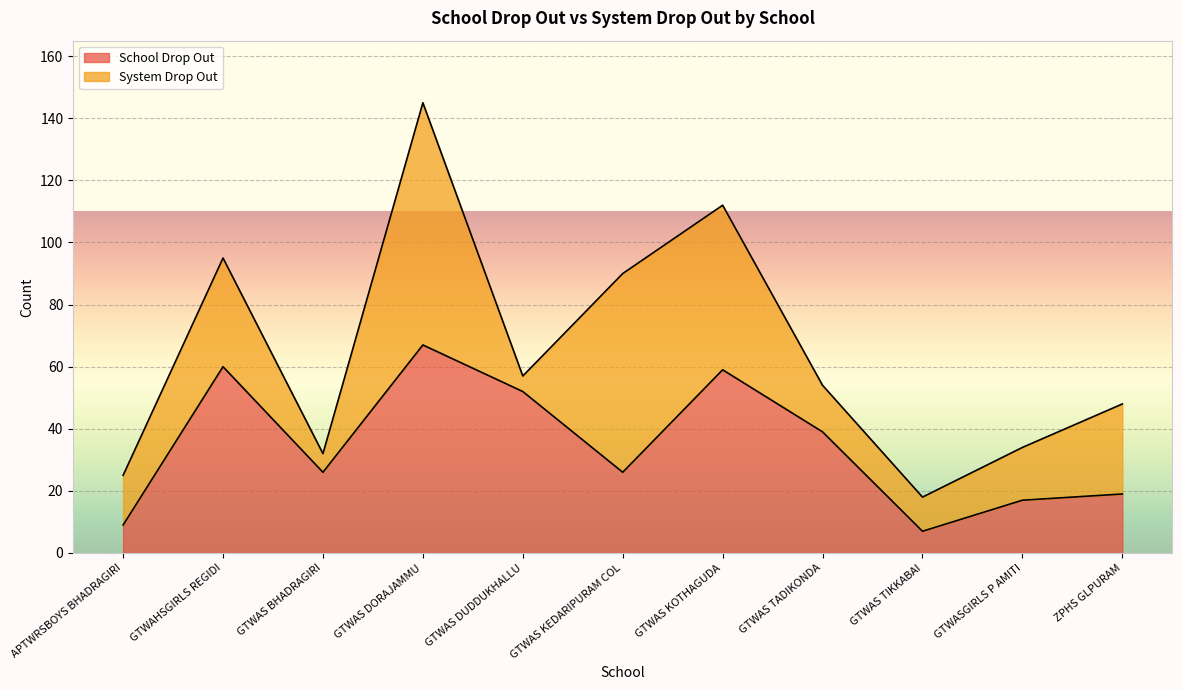

Is it true that the value at ZPHS GLPURAM is 19?

True